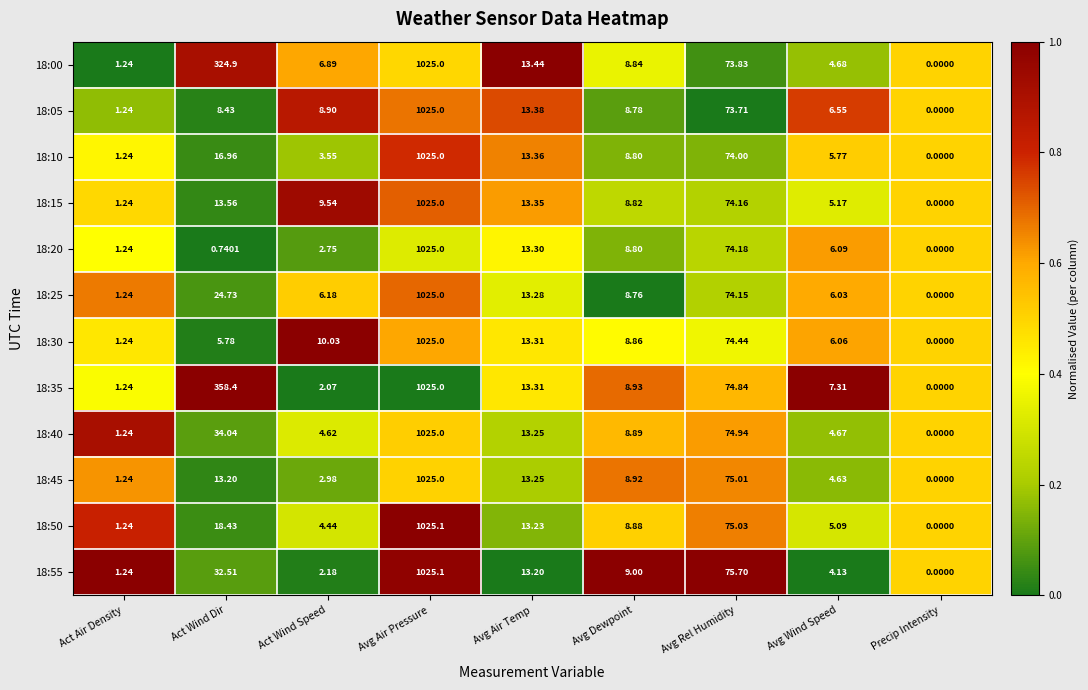

At which category is the sum across all series the highest?

Avg Air Pressure